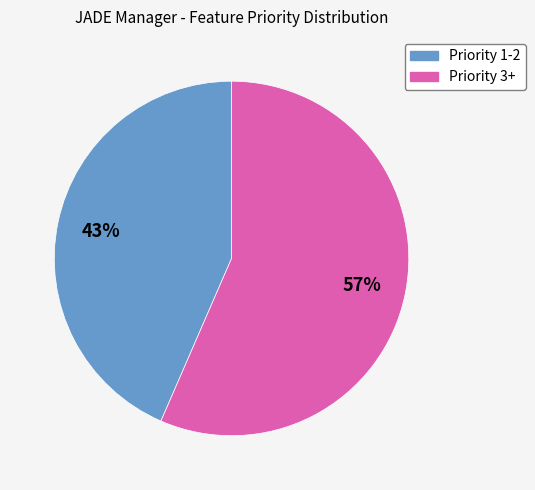

Does any single category account for the majority?

Yes